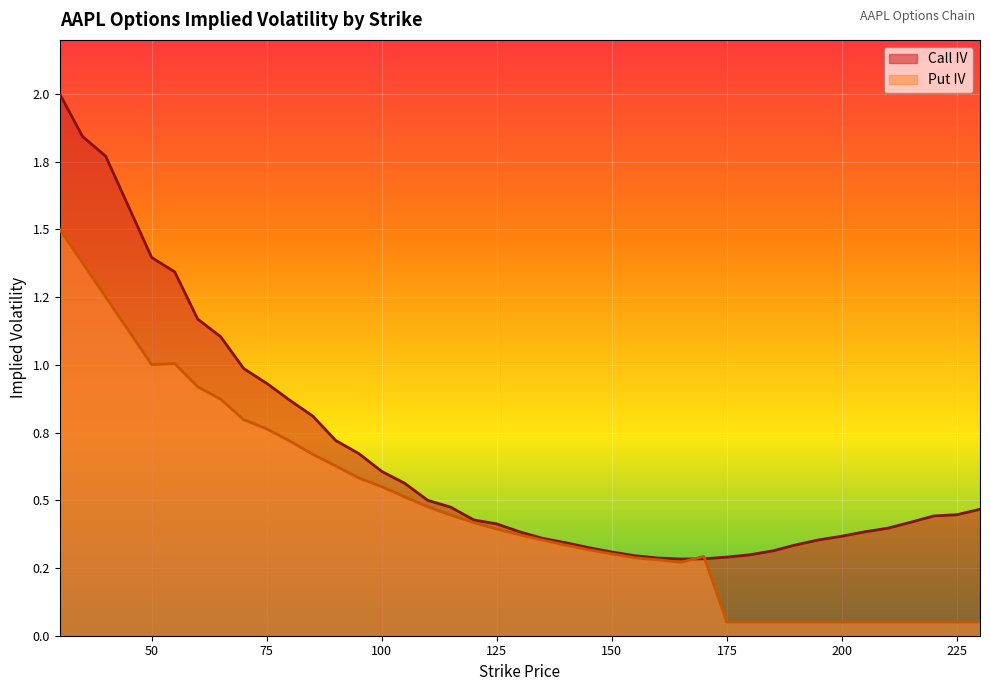

How many times do Call IV and Put IV cross each other?

2